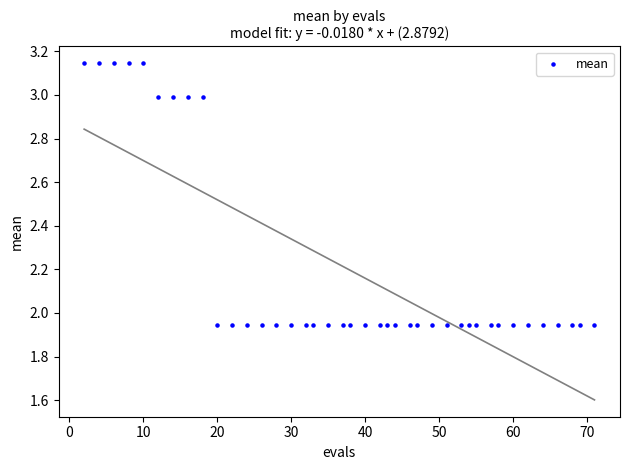

What is the range of X values (max minus min)?

69.0